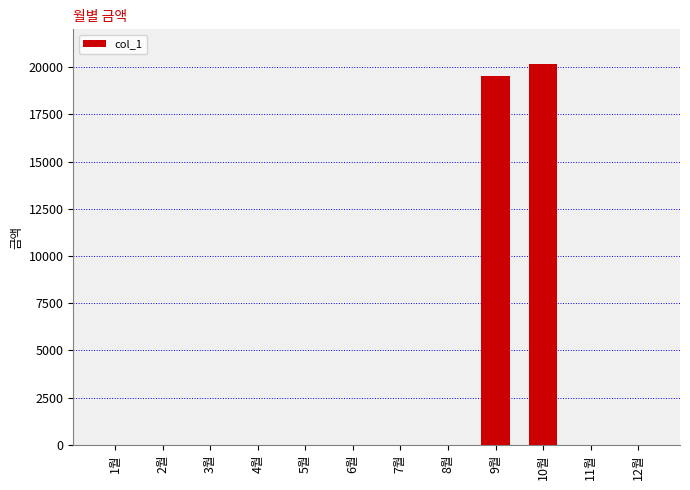

What is the sum of all values?

39710